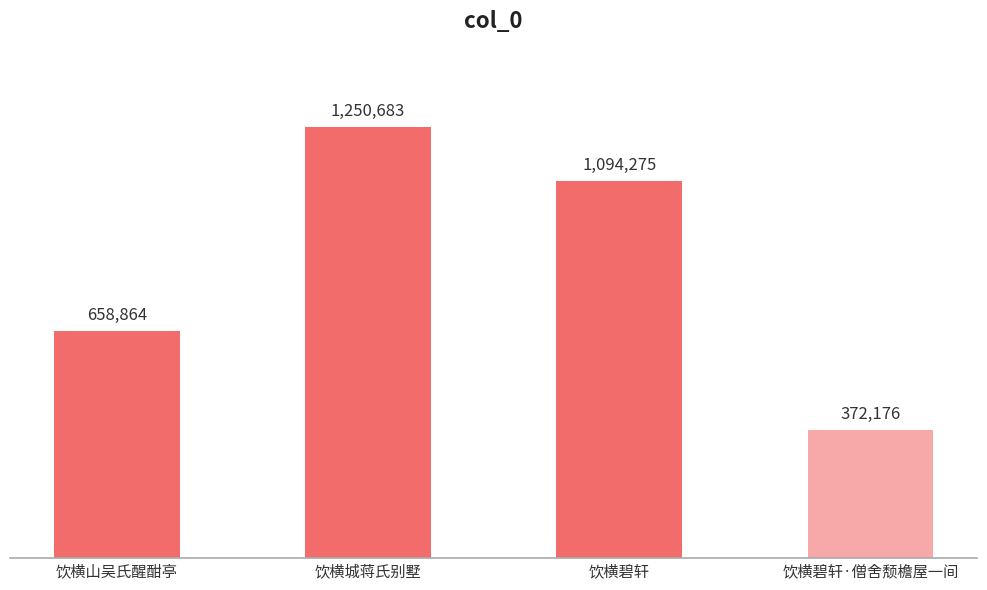

True or false: the data shows 1094275 at 饮横碧轩.

True